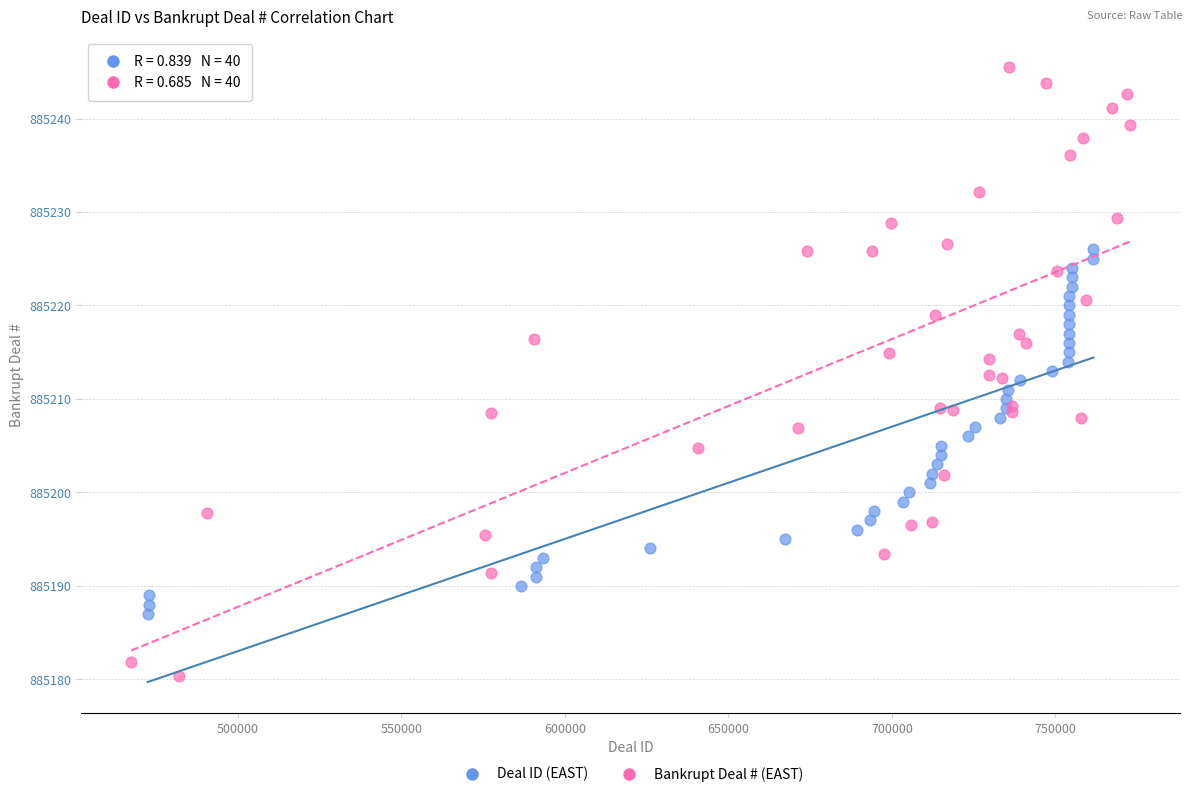

Which series has the widest spread of Y values?

Bankrupt Deal # (EAST)